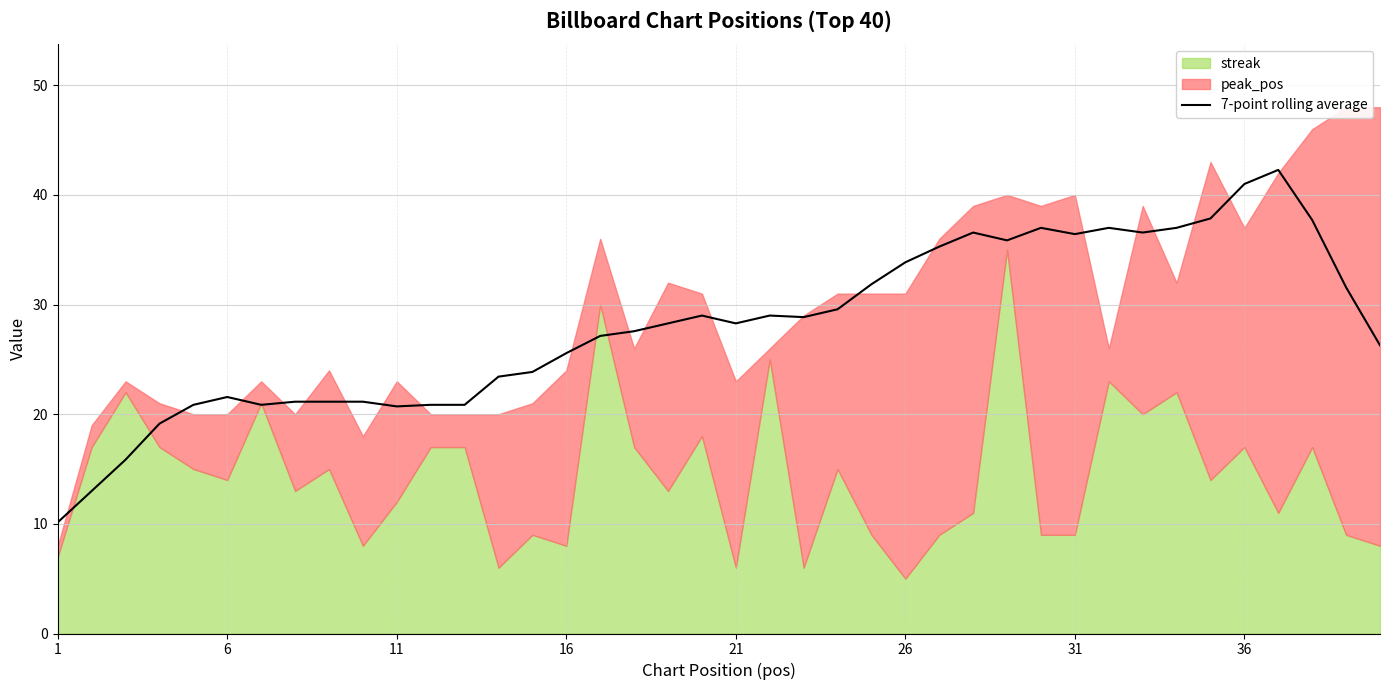

What is the lowest value of the 7-point rolling average series?

10.1